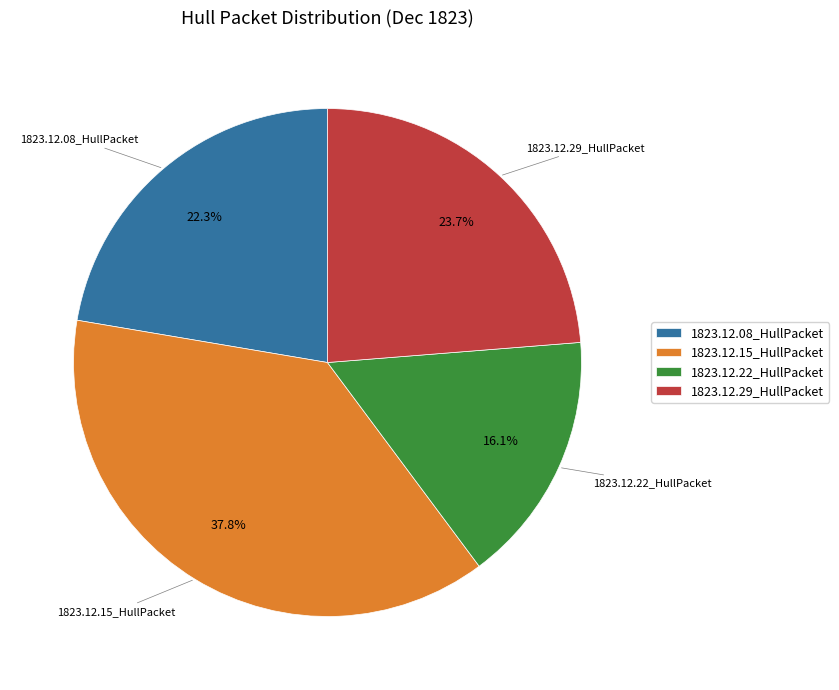

Which has a higher value, 1823.12.08_HullPacket or 1823.12.29_HullPacket?

1823.12.29_HullPacket